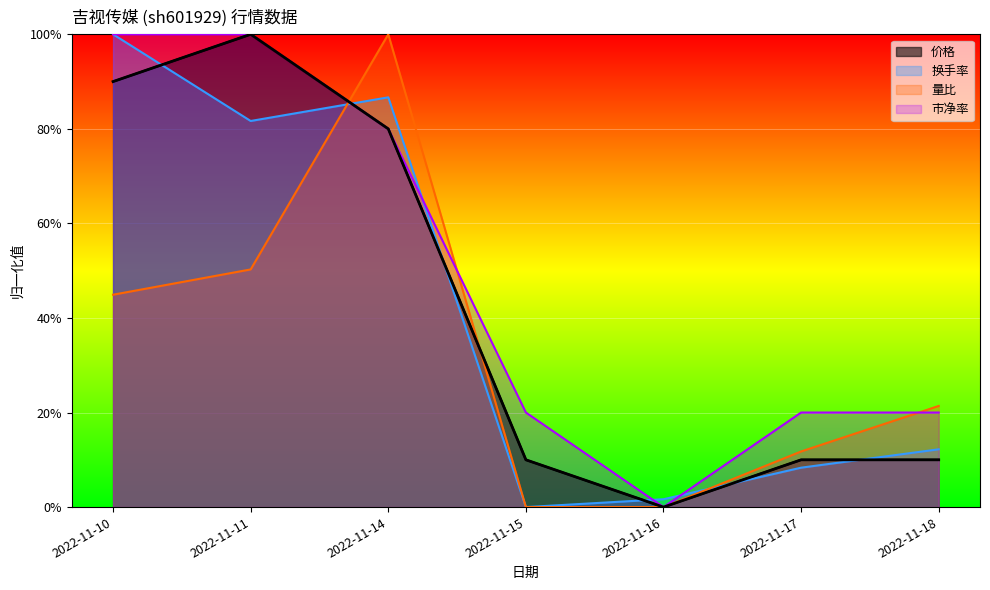

Which category has the lowest value across all series?

2022-11-15